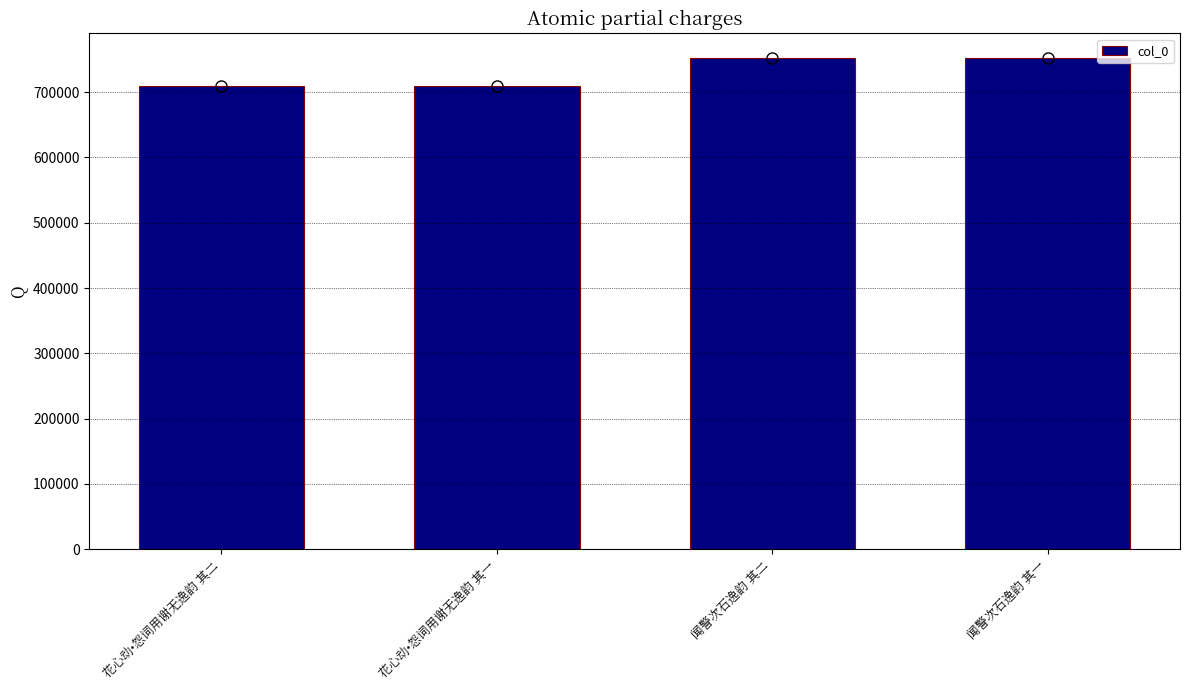

What is the sum of the values at 花心动•怨词用谢无逸韵 其二 and 花心动•怨词用谢无逸韵 其一?

1417431